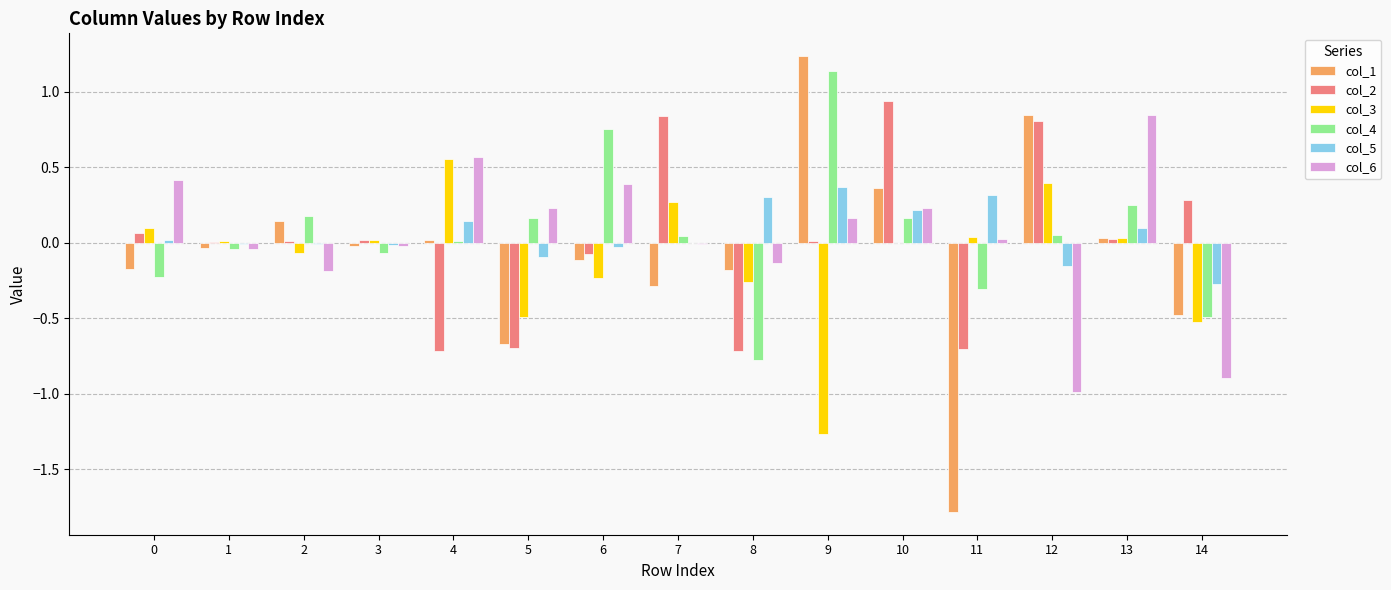

Is the value of col_5 at 14 greater than the value of col_6 at 3?

No